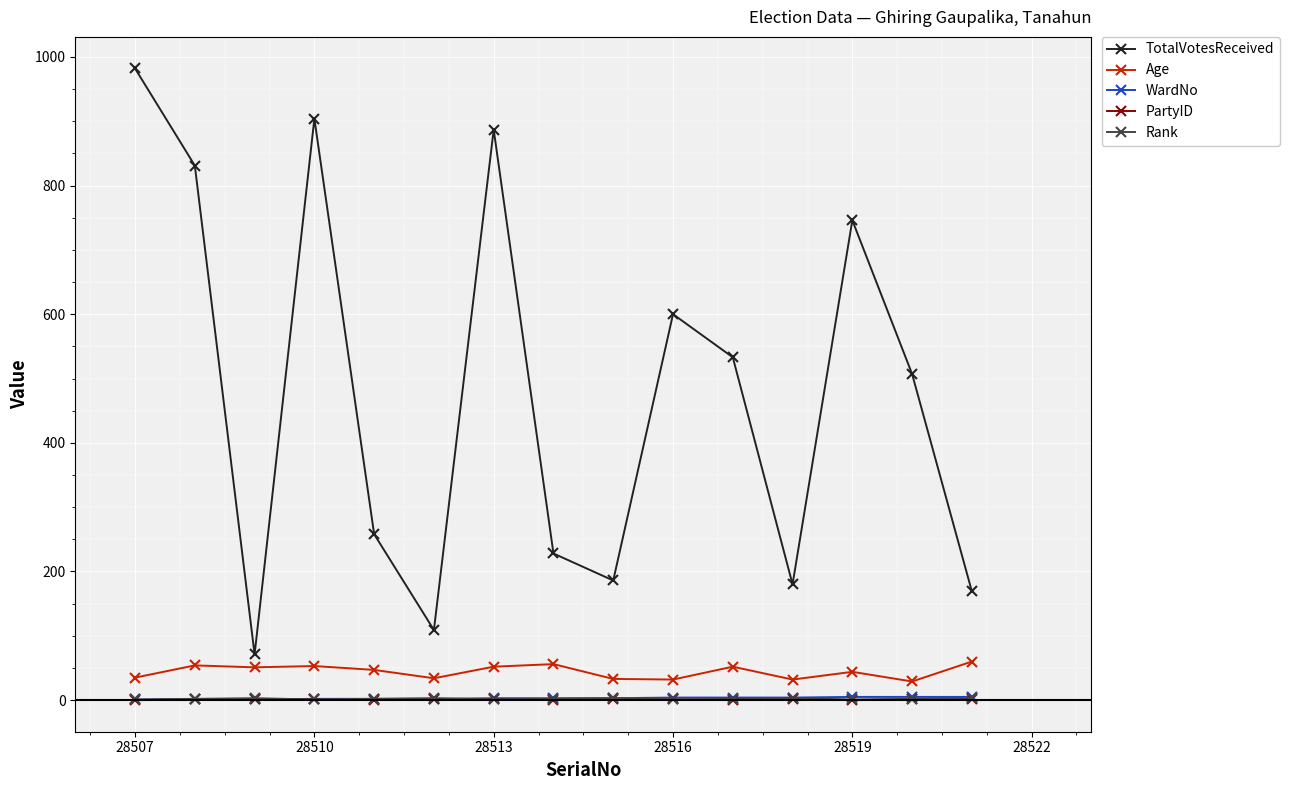

Which series has the largest total across all categories?

TotalVotesReceived